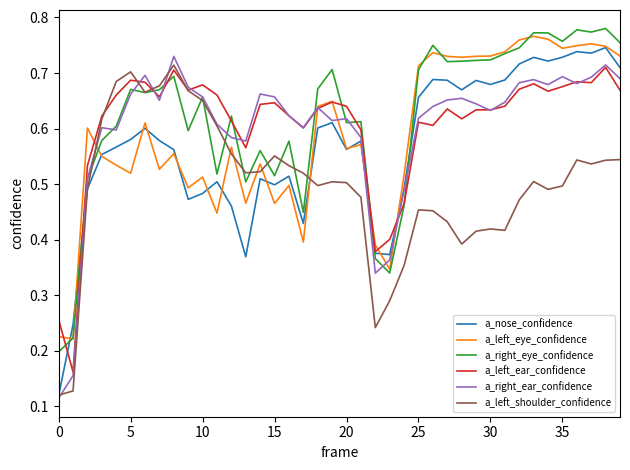

Which series has the largest total across all categories?

a_right_eye_confidence